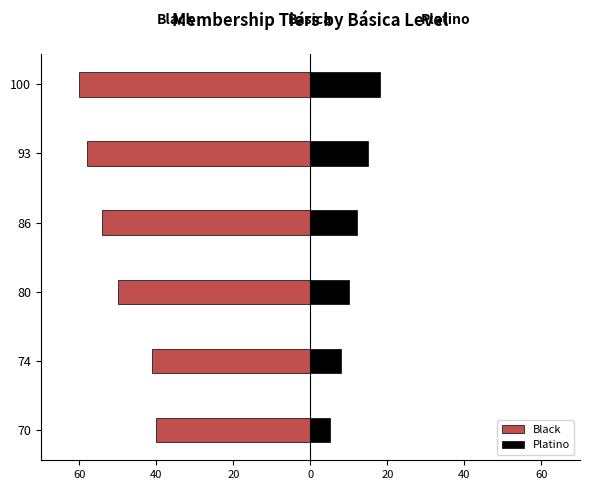

What is the maximum value for Black?

-40